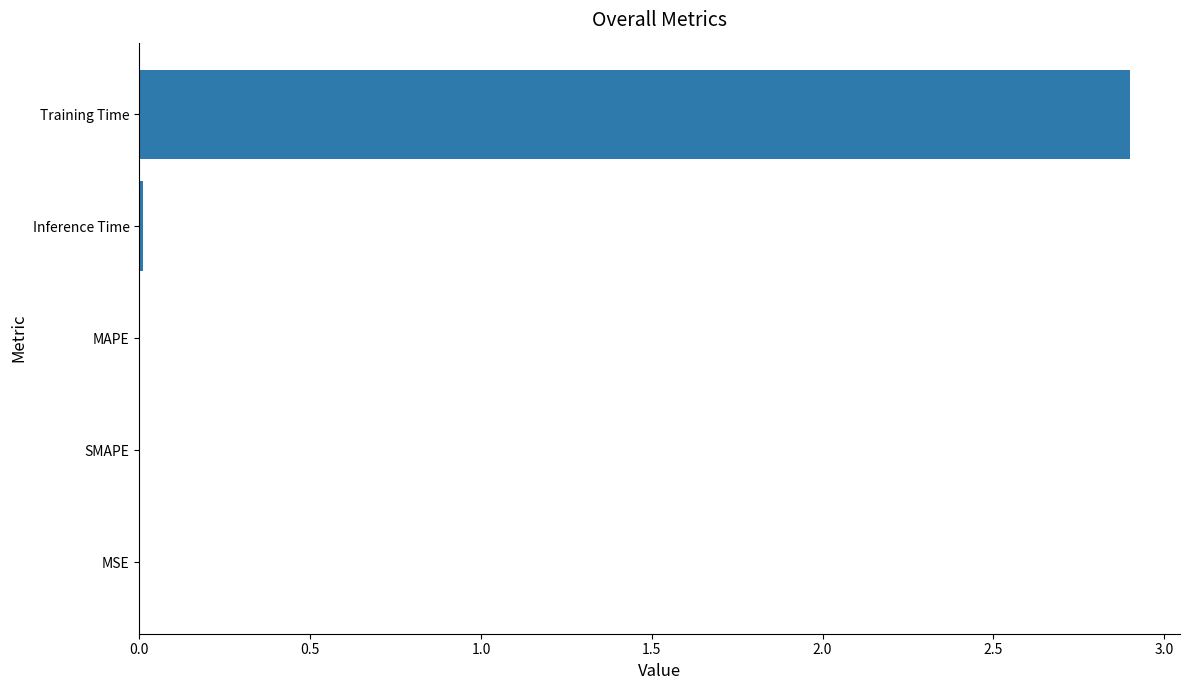

The value at Inference Time is 0.0. True or false?

True